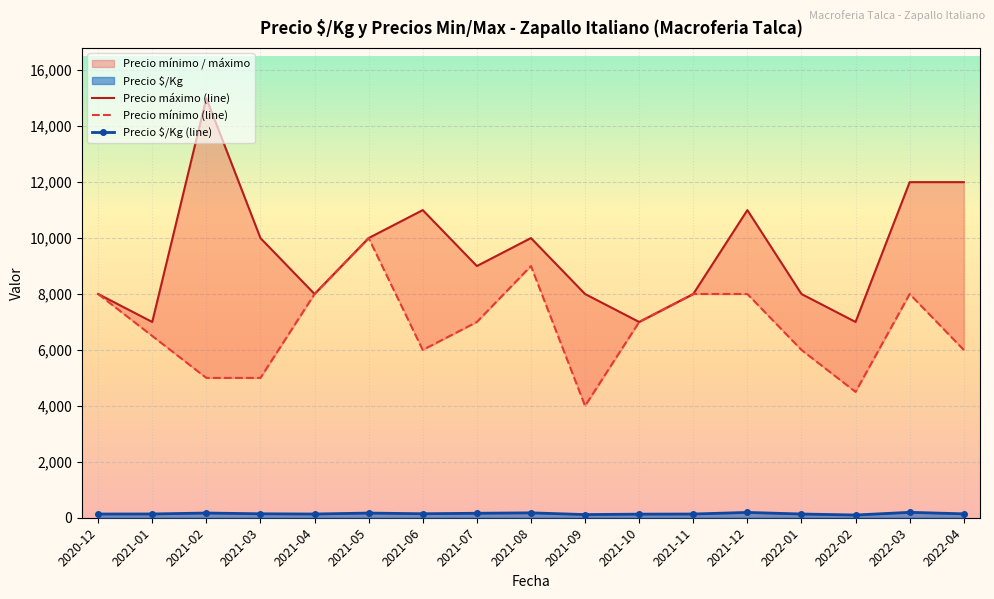

Which series has the largest total across all categories?

Precio máximo (line)